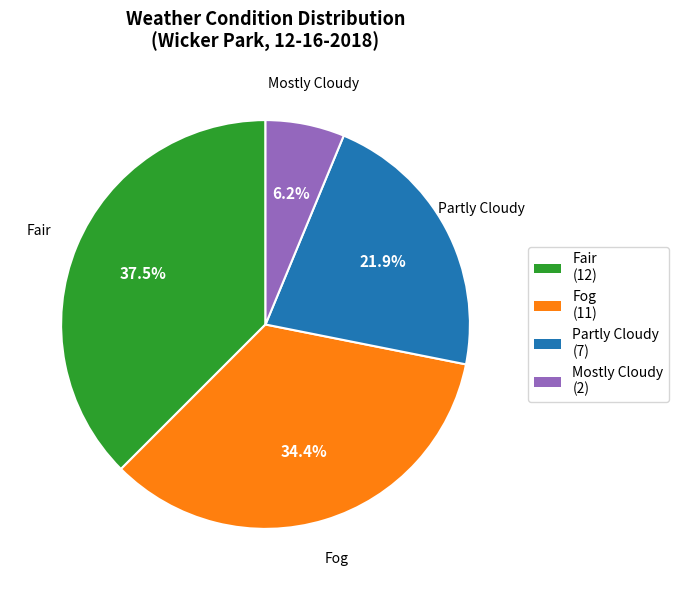

Which has a higher value, Fog or Partly Cloudy?

Fog